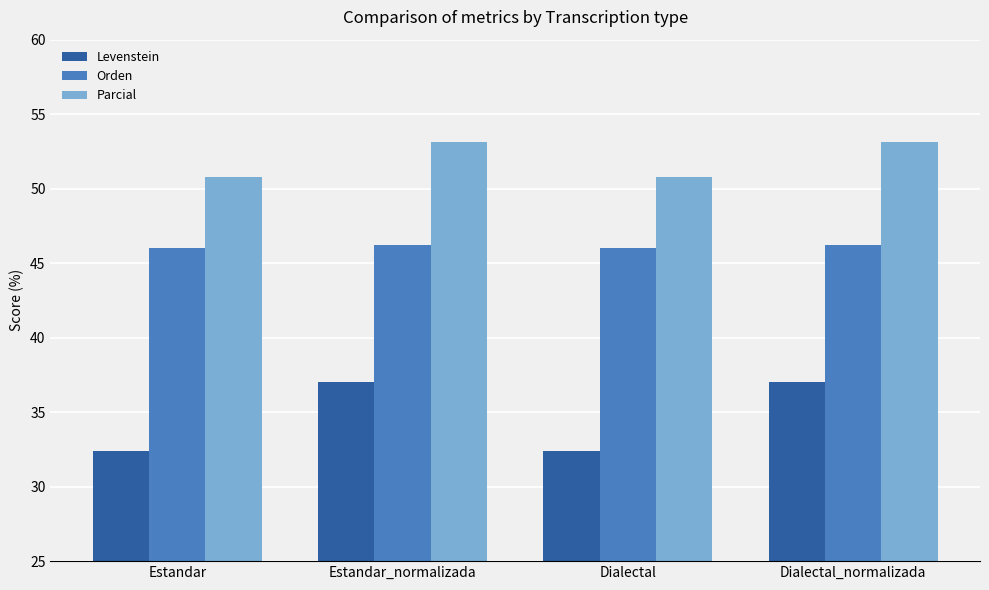

How many values in the Levenstein series exceed 37?

2